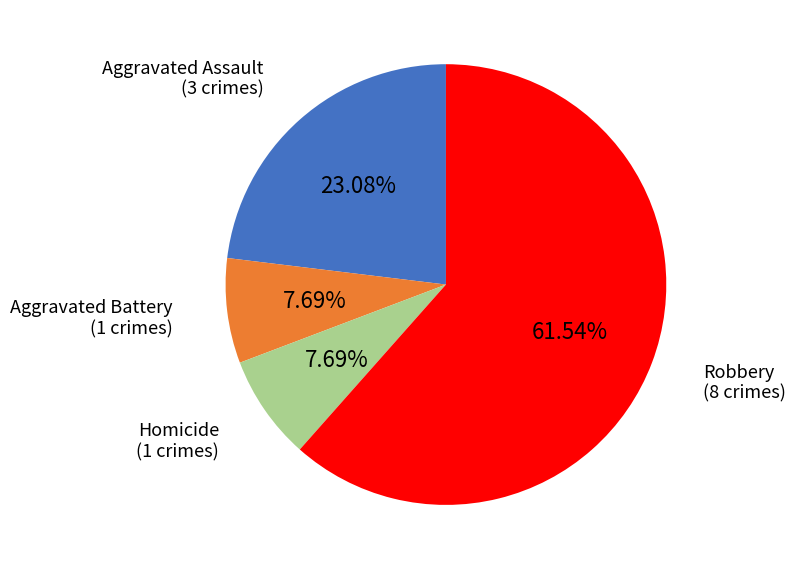

Is the sum of Robbery and Homicide greater than half?

Yes